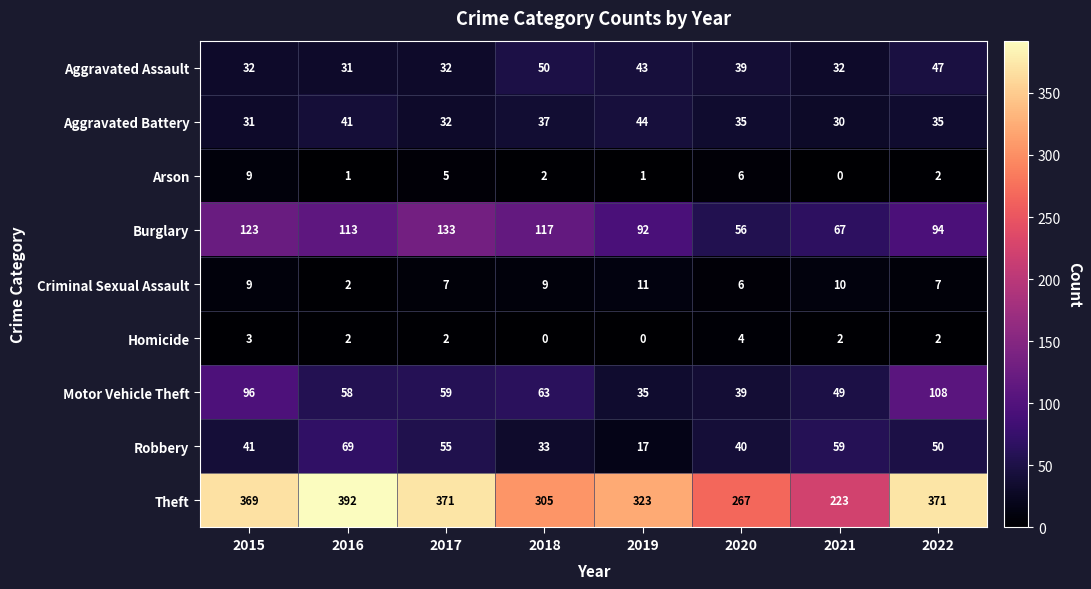

List the series in order of their peak value, lowest first.

Homicide, Arson, Criminal Sexual Assault, Aggravated Battery, Aggravated Assault, Robbery, Motor Vehicle Theft, Burglary, Theft